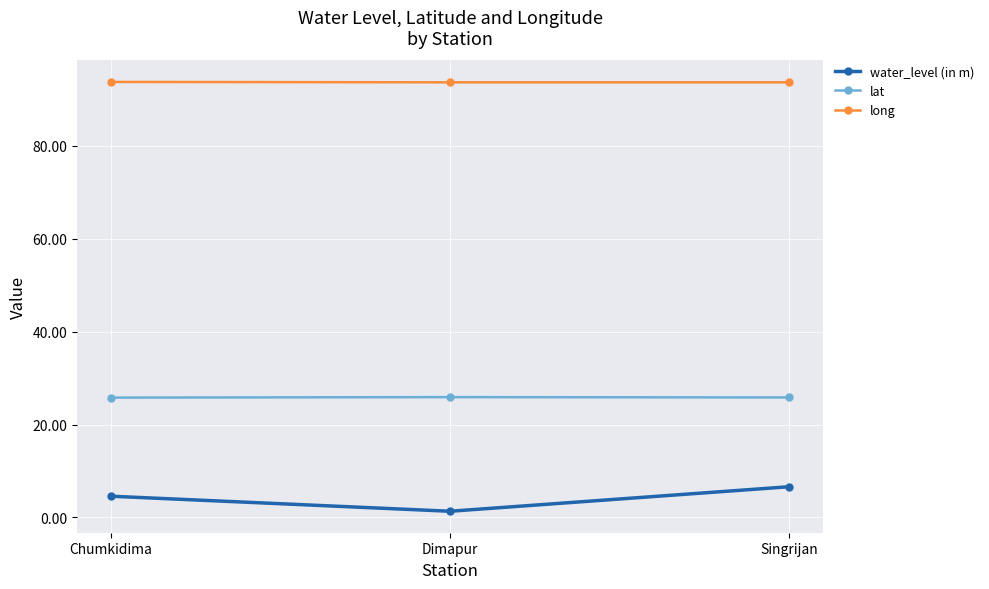

Is it true that lat equals 25.8 at Singrijan?

True